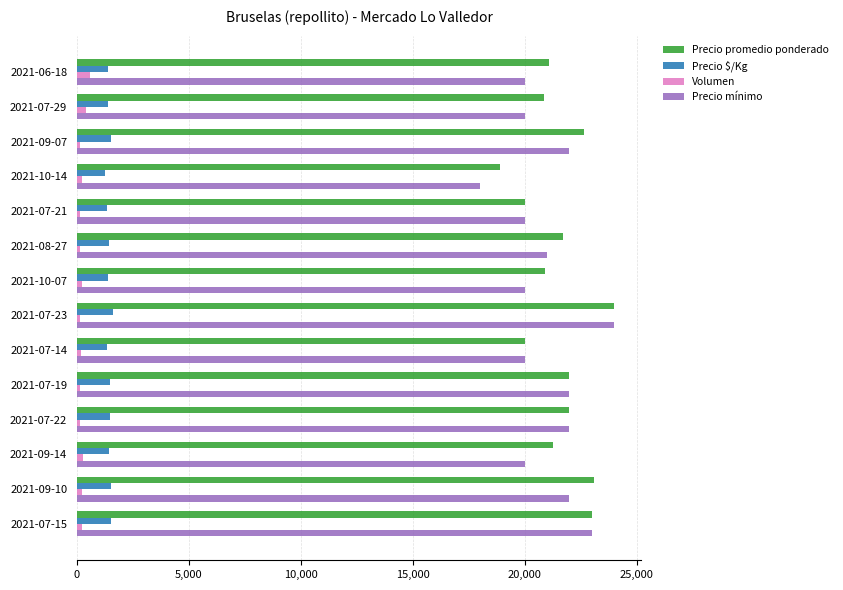

Which category has the lowest value in the Precio promedio ponderado series?

2021-10-14